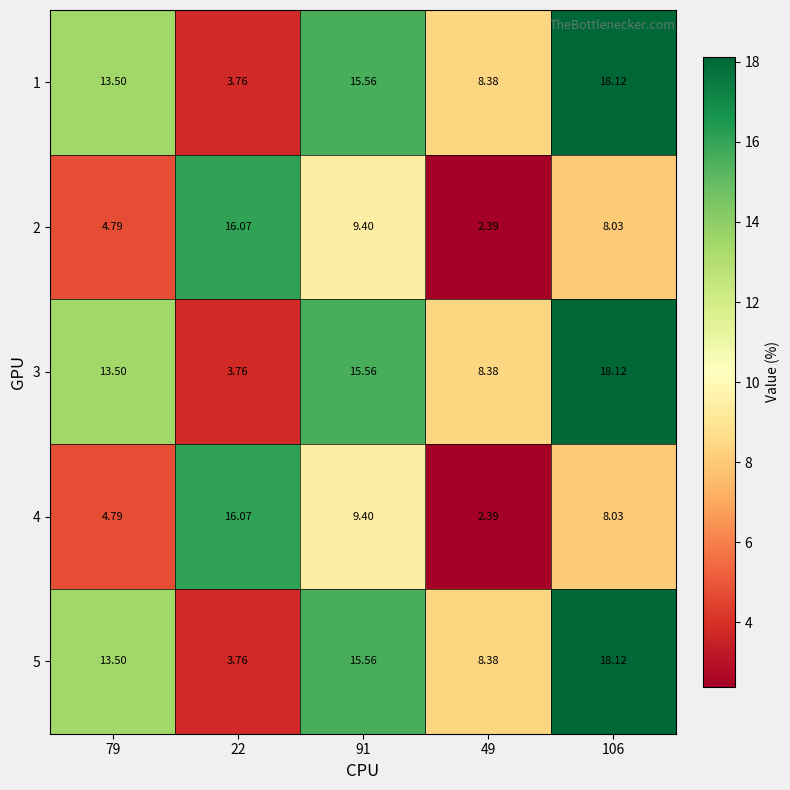

Is the value of 3 at 22 greater than the value of 1 at 91?

No